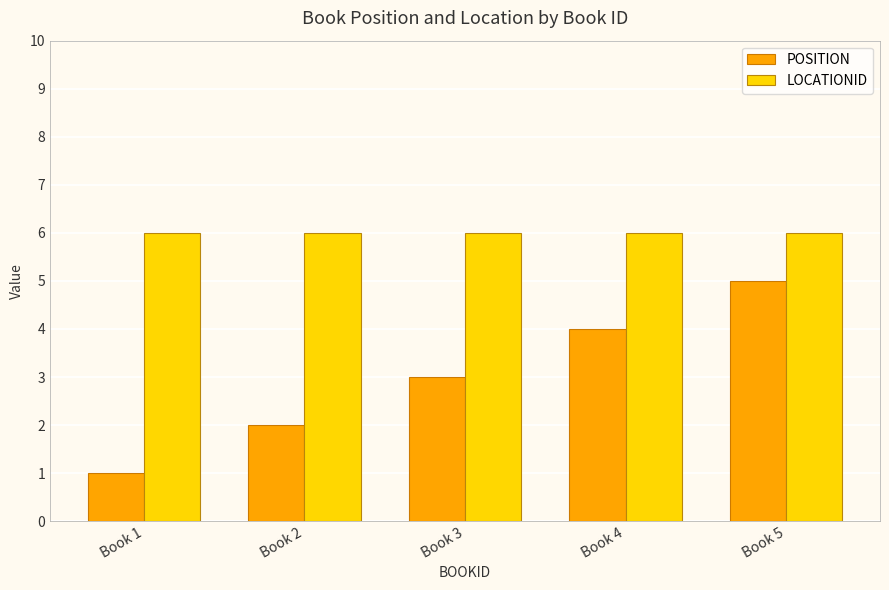

What are all the series names shown in the legend?

POSITION, LOCATIONID